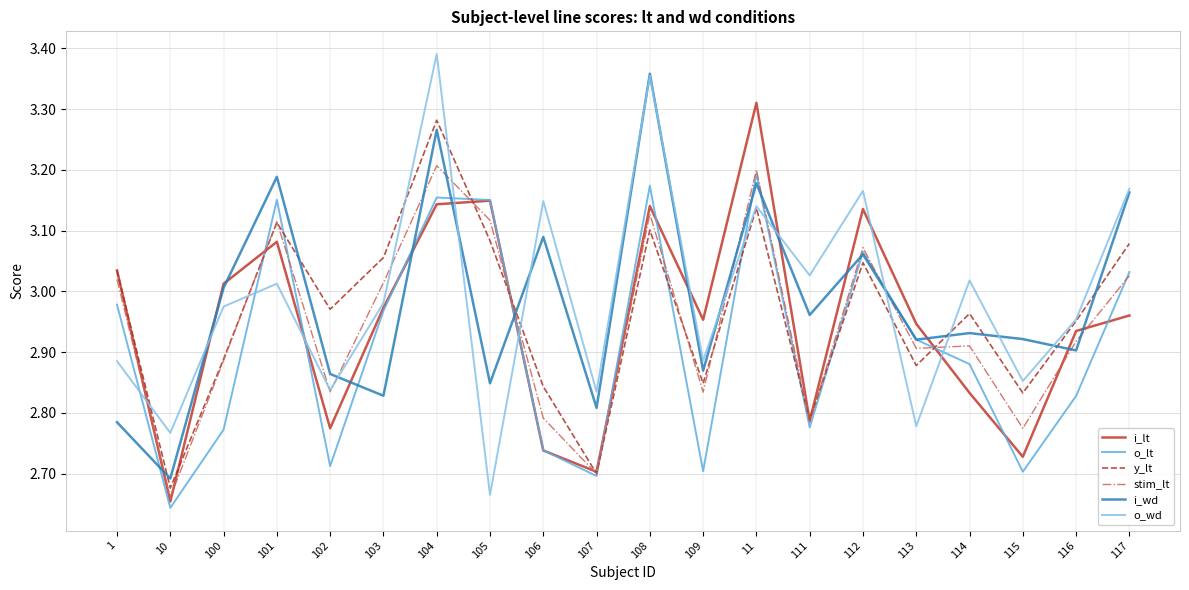

Where is the first local minimum for i_lt?

10